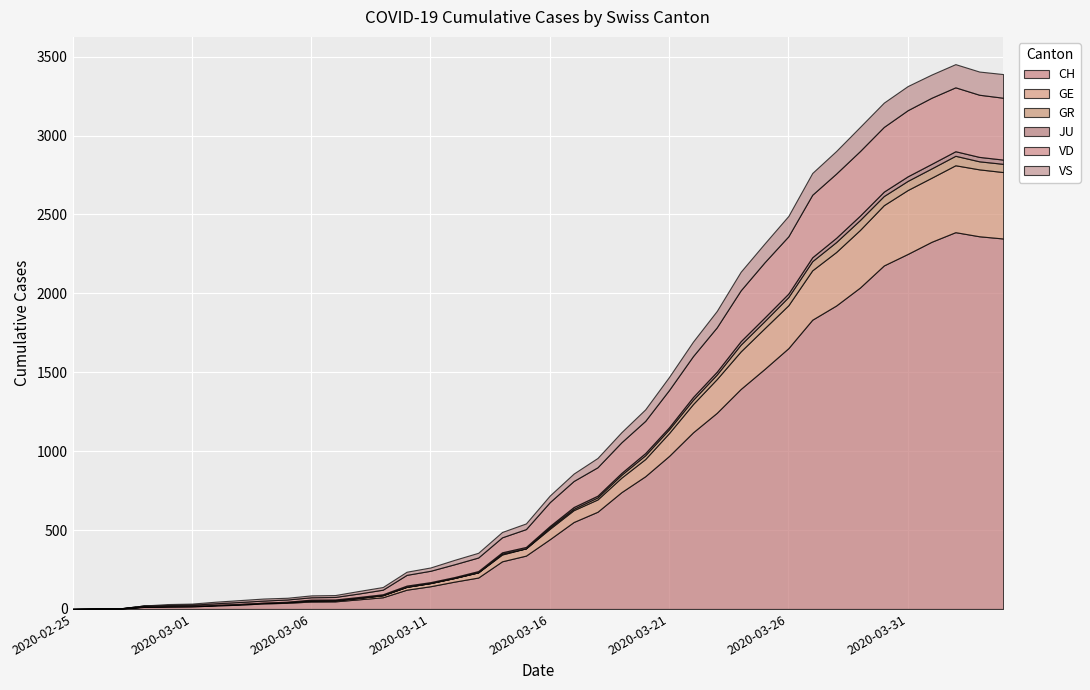

Reading right to left, list all the values displayed in this chart.

CH: 2348	2362	2388	2327	2250	2177	2037	1923	1833	1653	1521	1394	1243	1119	970	841	740	616	551	442	338	302	199	173	144	122	74	61	48	47	39	35	27	22	16	15	13	2	1	0
GE: 421	424	424	406	405	382	365	339	313	272	258	238	214	179	145	109	92	78	75	66	46	43	33	23	20	18	13	9	7	7	5	4	4	3	3	3	2	1	1	0
GR: 52	51	60	59	58	58	63	63	58	52	45	43	29	27	24	24	18	13	9	9	0	6	0	0	0	0	0	0	0	0	0	0	0	0	0	0	0	0	0	0
JU: 27	28	29	29	29	28	28	27	25	22	23	22	18	18	13	14	12	11	11	9	9	8	8	6	6	8	6	6	5	5	2	1	1	1	1	1	1	1	0	0
VD: 392	394	405	419	419	410	409	407	396	363	350	322	281	259	236	204	194	180	165	151	113	95	86	81	72	68	29	22	16	15	14	13	12	10	7	6	6	0	0	0
VS: 150	147	147	147	153	154	153	143	138	129	119	118	104	92	83	73	64	59	47	42	36	34	30	28	21	20	17	16	12	12	11	13	12	10	7	6	0	0	0	0